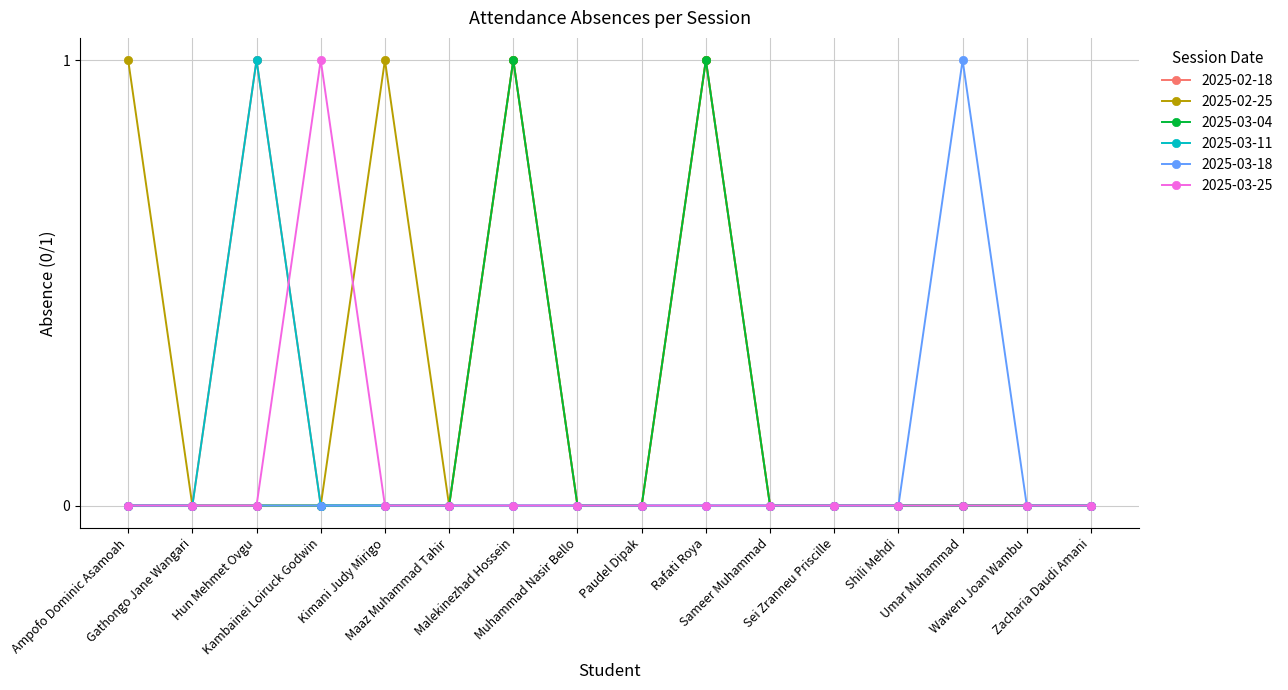

Which series has the largest total across all categories?

2025-02-25